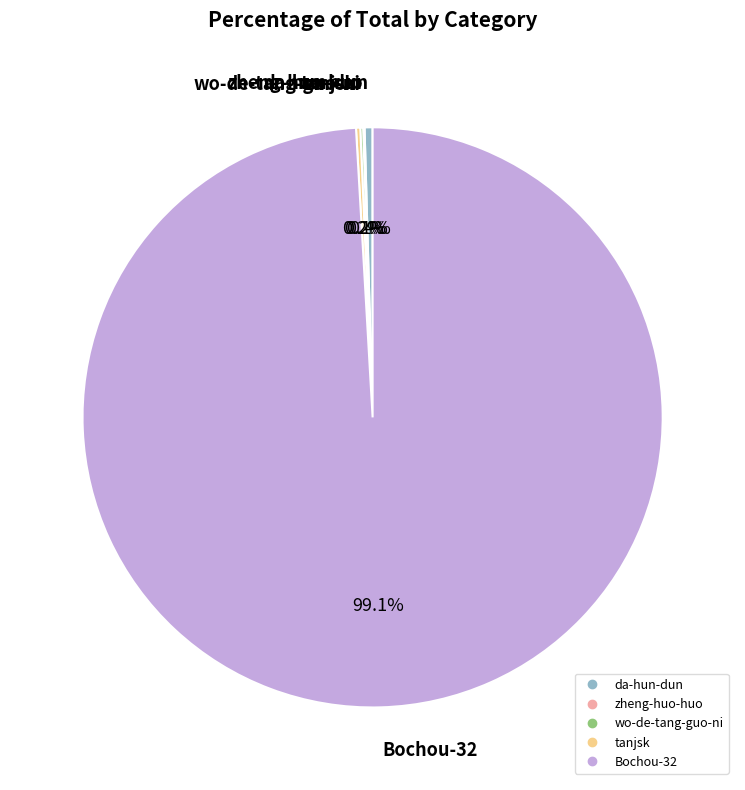

Which category has the biggest portion of the pie?

Bochou-32